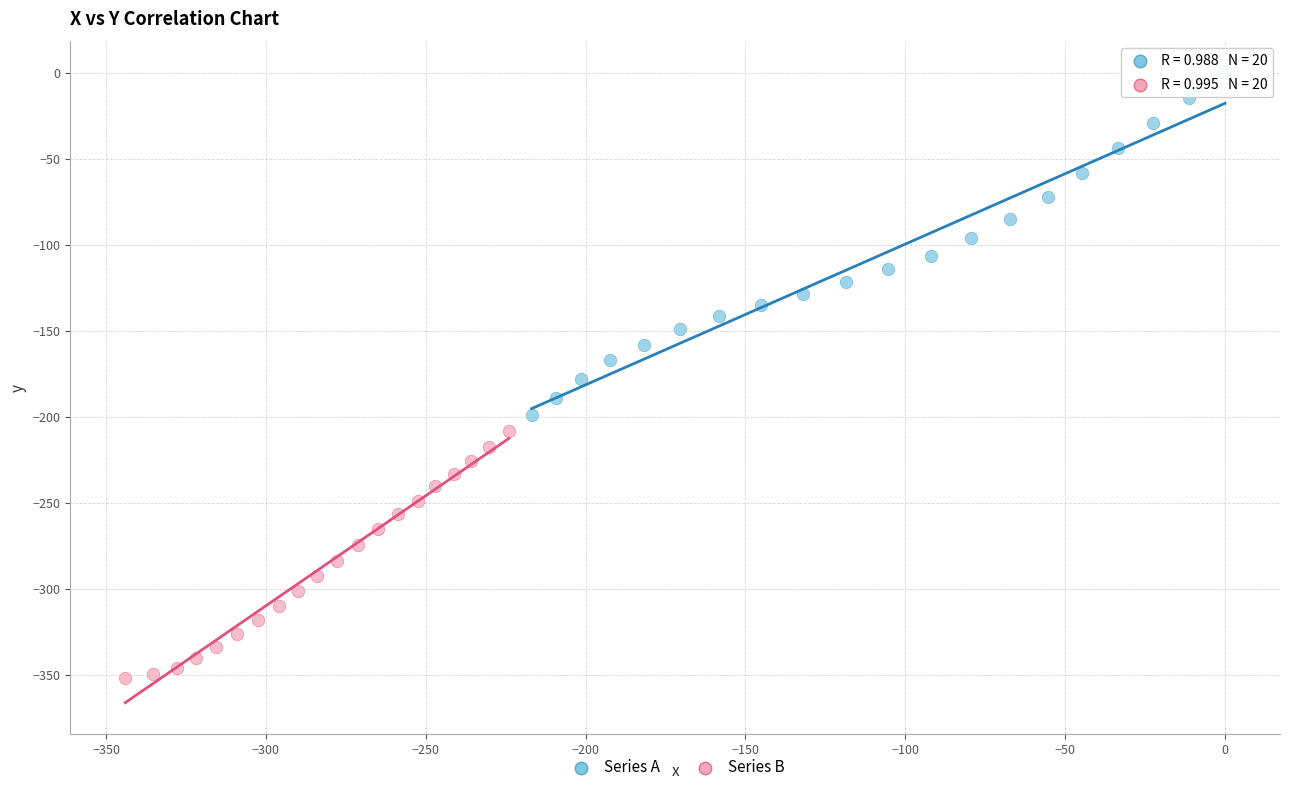

Which series reaches the minimum Y coordinate?

Series B